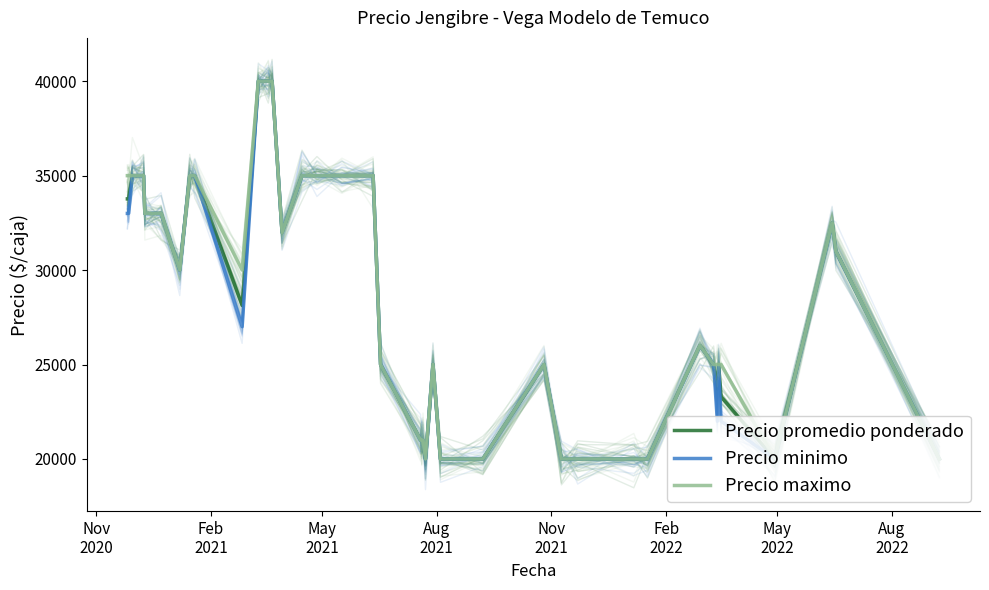

True or false: Precio maximo has more than 0 points higher than both neighbors.

True